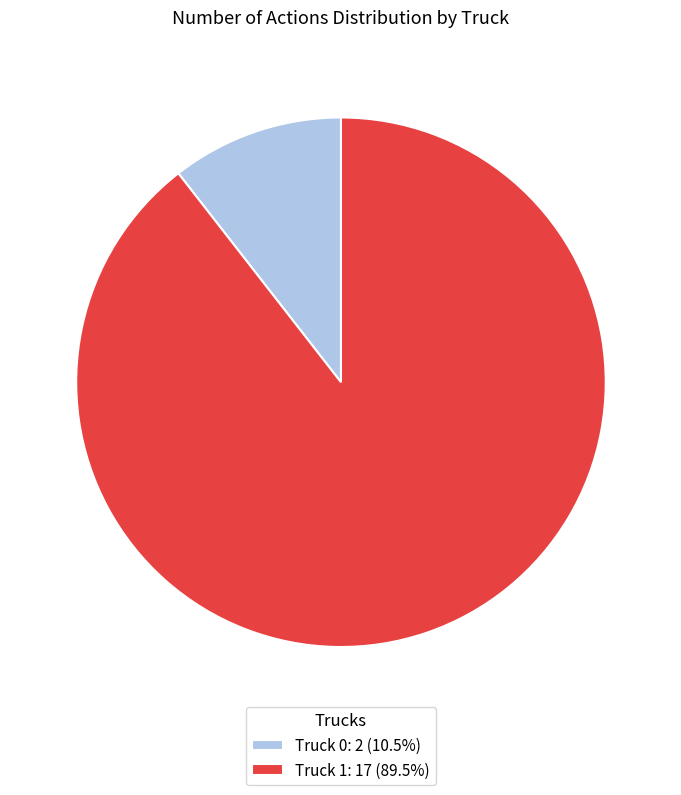

Rank the categories by value from lowest to highest.

Truck 0, Truck 1